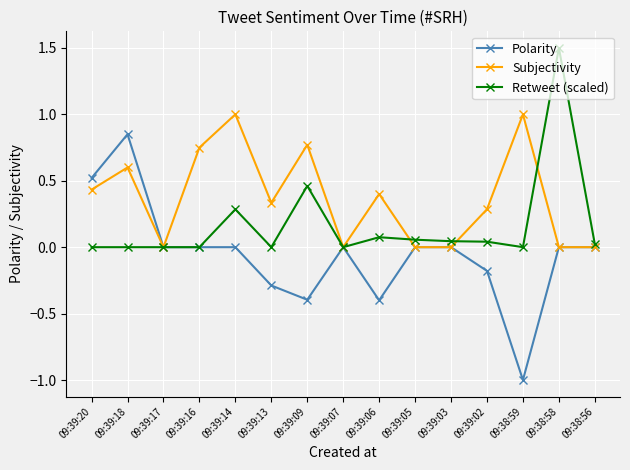

What are all the series names shown in the legend?

Polarity, Subjectivity, Retweet (scaled)